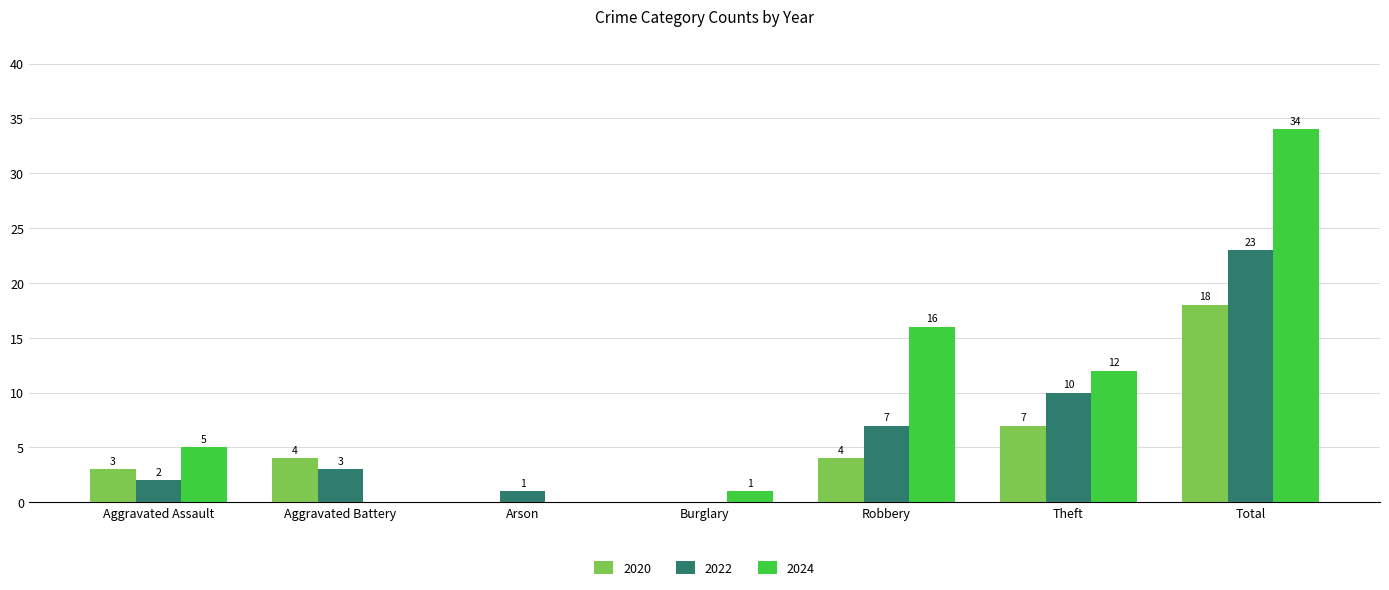

What is the sum of the 2024 values at Burglary and Theft?

13